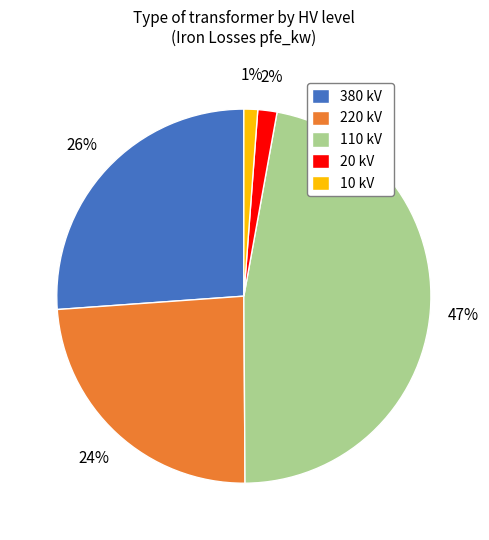

What percentage is the 20 kV slice, to the nearest percent?

2%